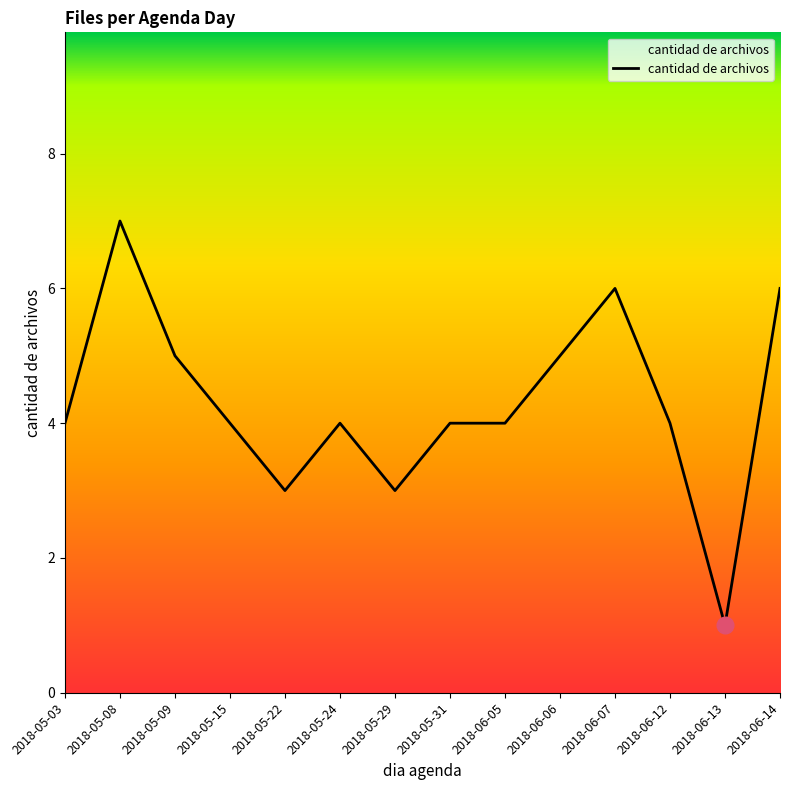

Approximately how many times larger is the value at 2018-06-07 compared to 2018-05-31?

1.5